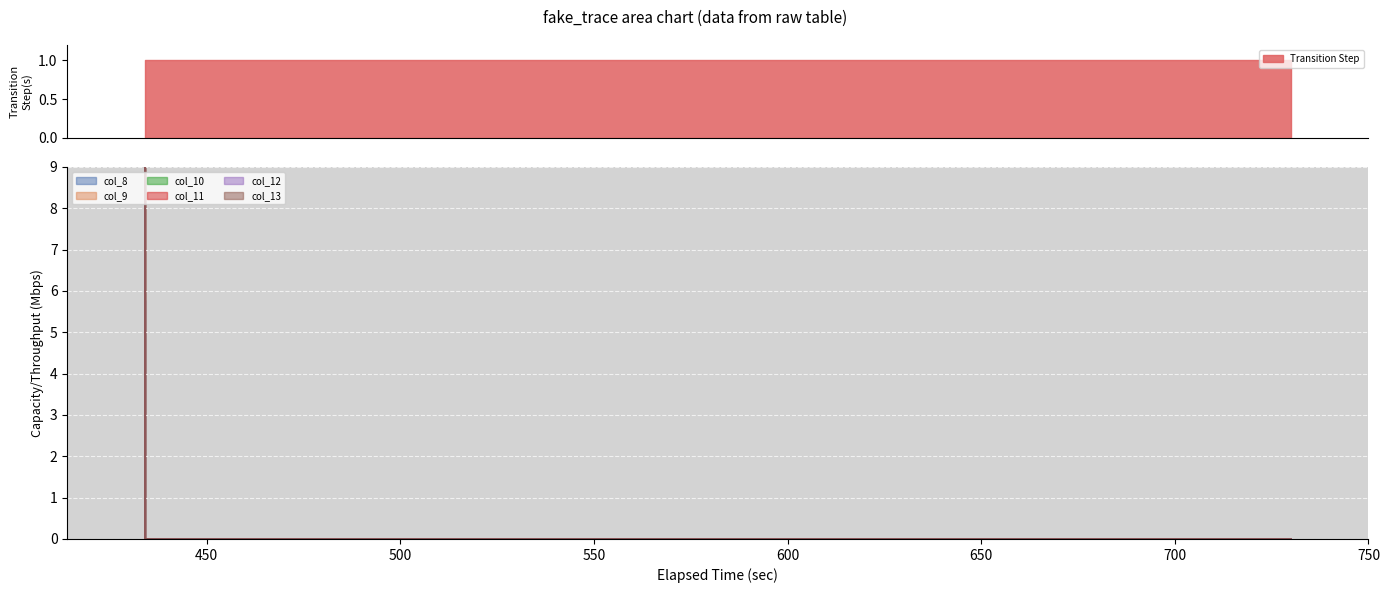

At which category is the sum across all series the highest?

434